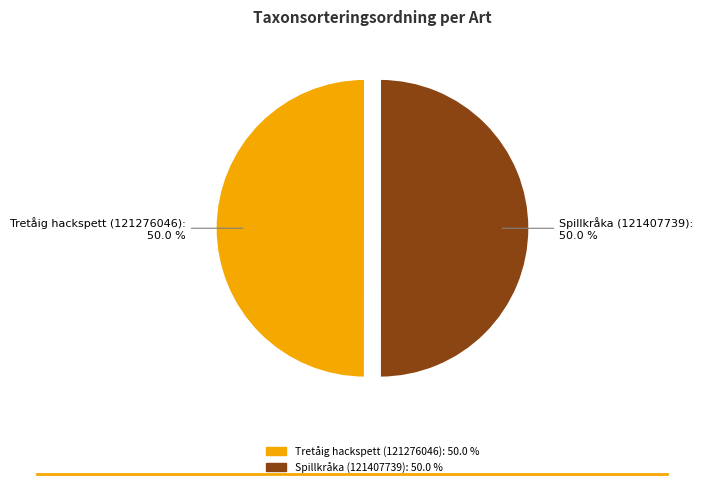

To the nearest percent, what portion does Tretåig hackspett (121276046) represent?

50%